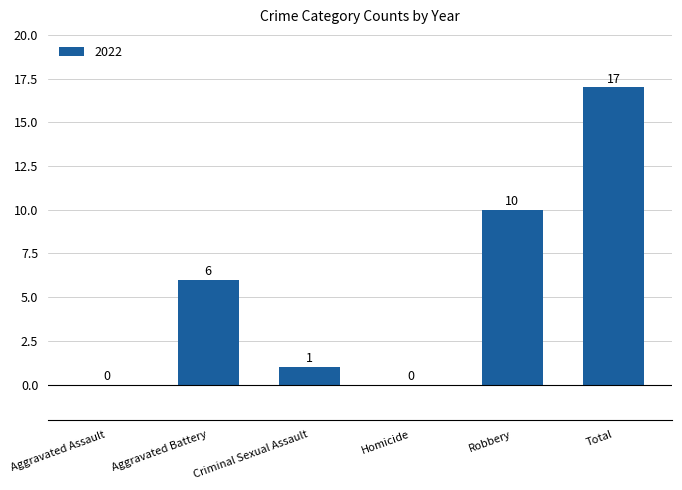

What is the greatest value displayed?

17